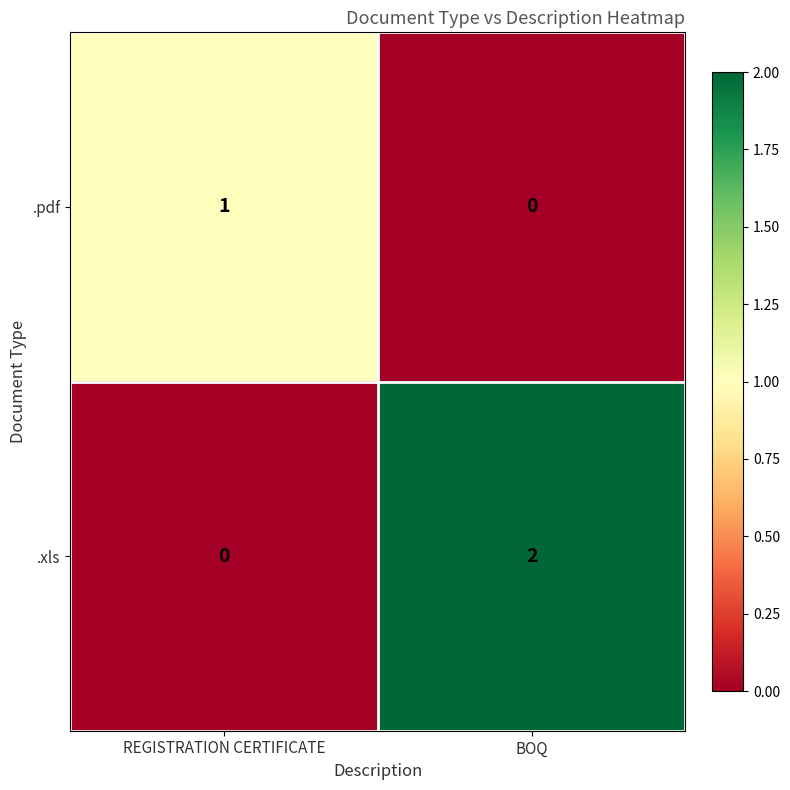

At BOQ, list the series in order from largest to smallest.

.xls, .pdf